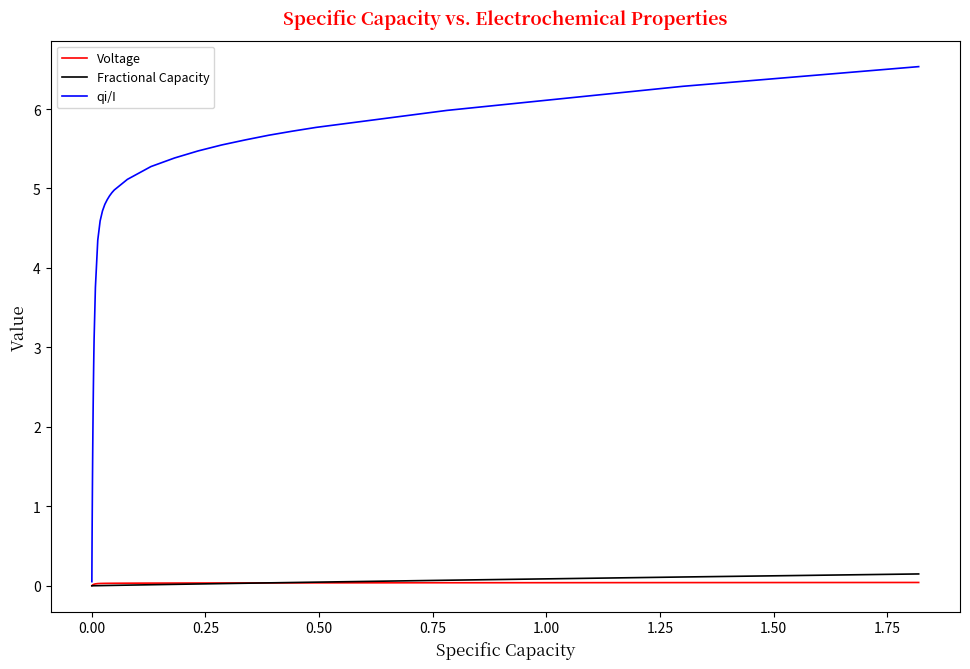

What is the greatest value displayed?

6.5